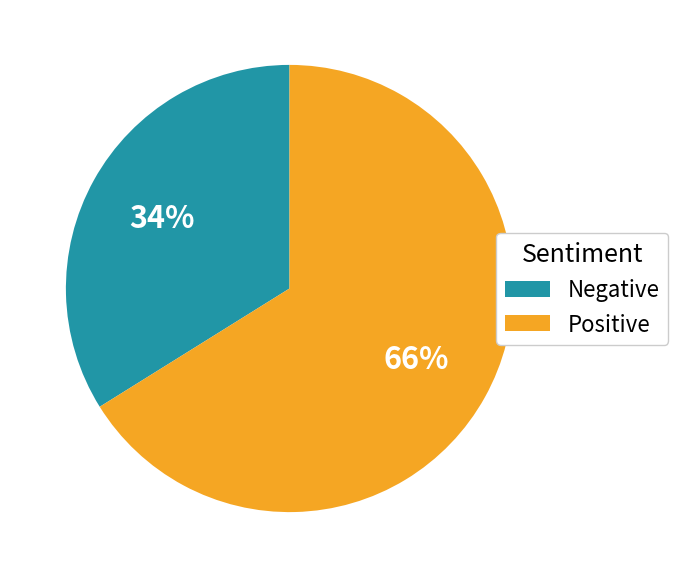

Between Positive and Negative, which is larger?

Positive